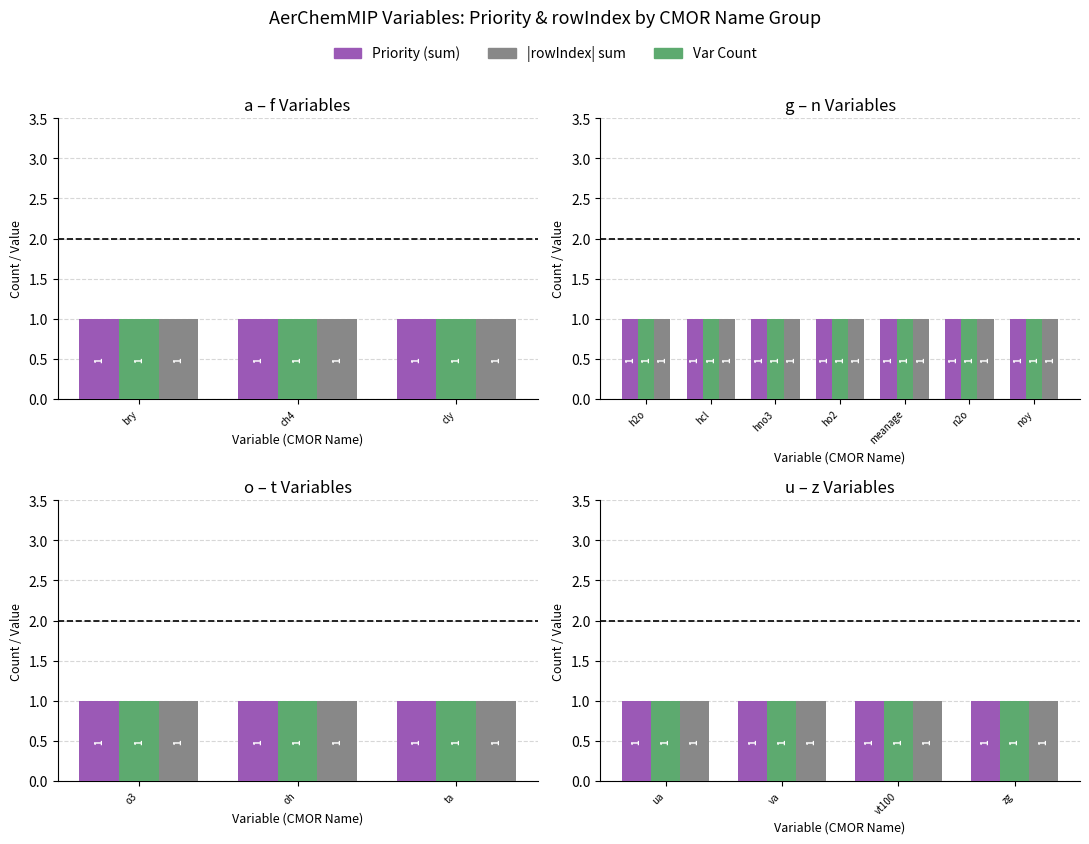

The Priority series shows 2 at va. True or false?

False